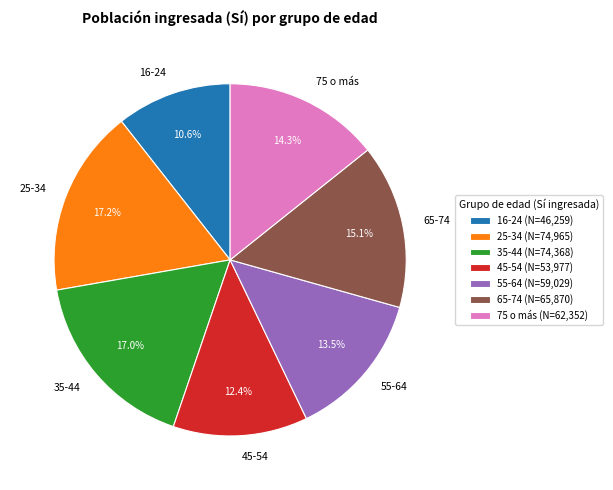

What percentage is the 25-34 slice, to the nearest percent?

17%